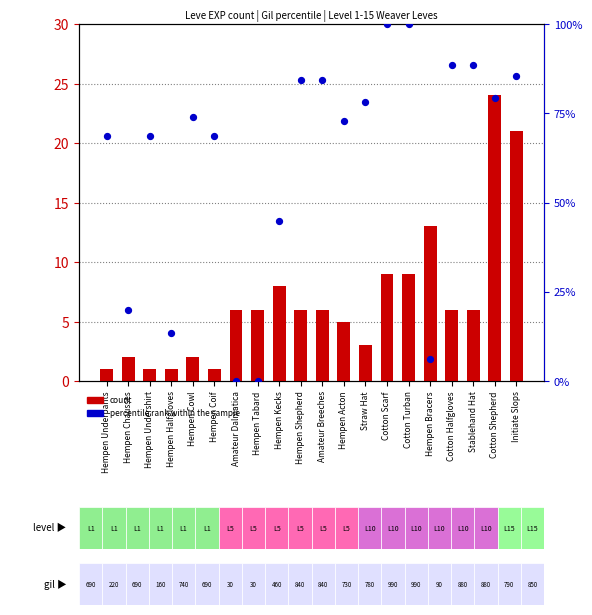

At how many categories does at least one series exceed 74?

9